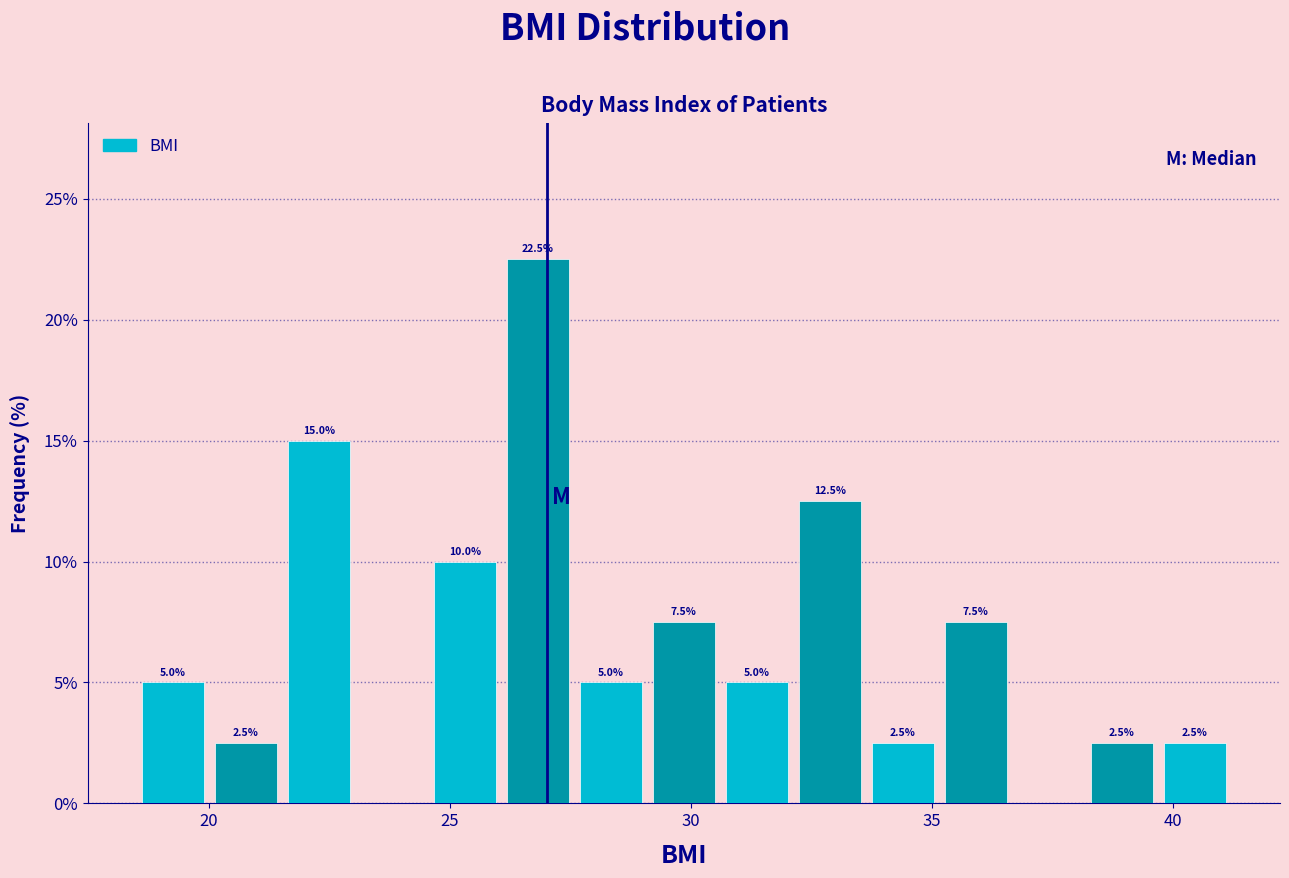

Around what value on the x-axis is the tallest bar? Give the approximate position of its centre, as read against the axis.

27.0